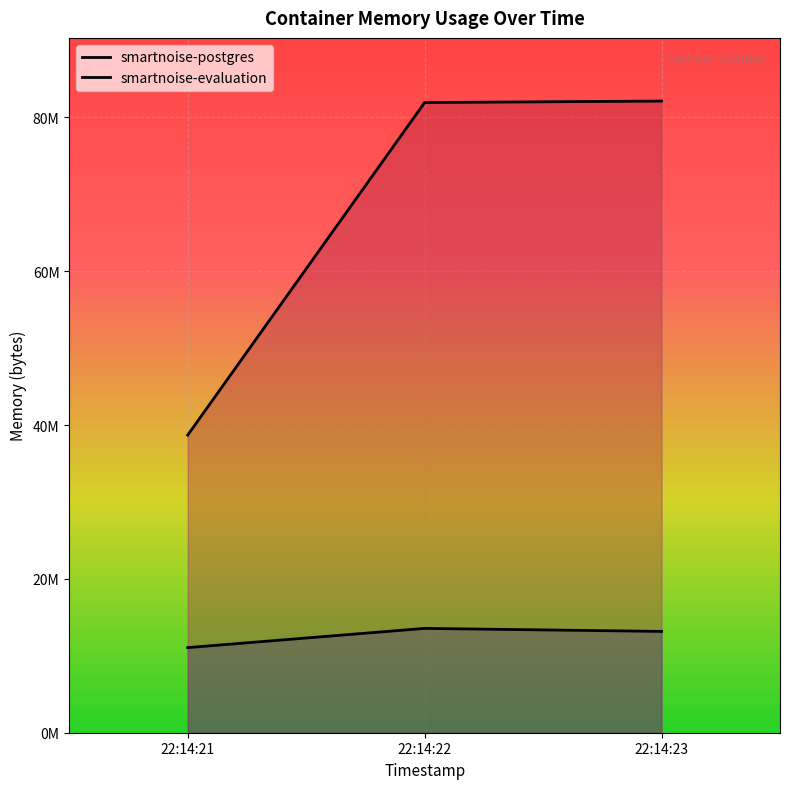

At how many categories does at least one series exceed 48241455?

2